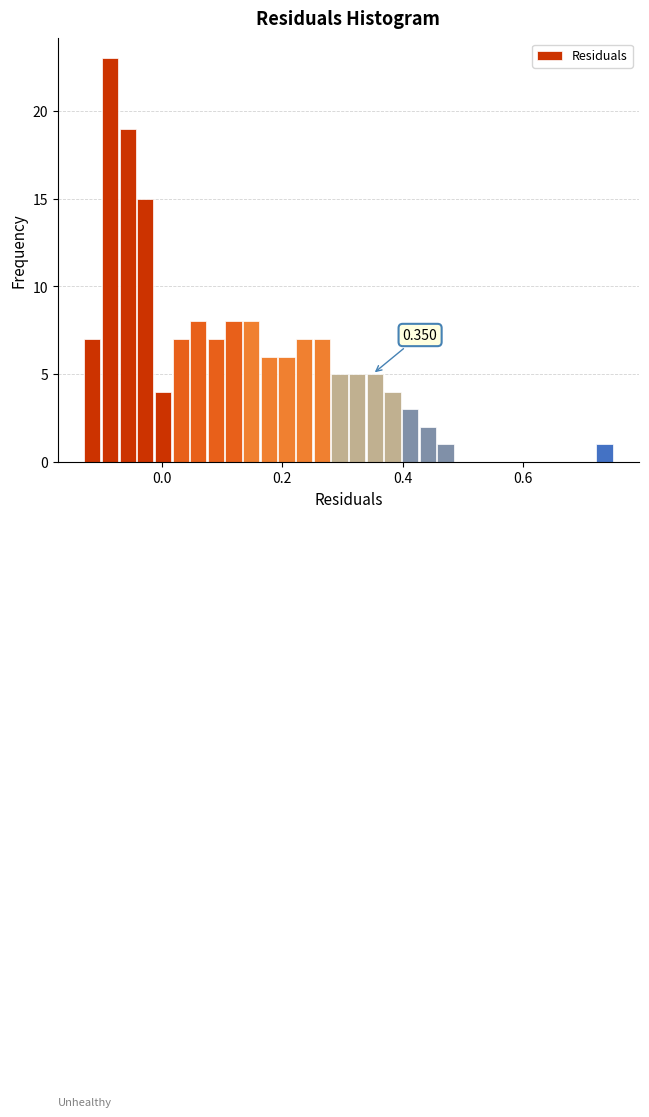

Around what value on the x-axis is the tallest bar? Give the approximate position of its centre, as read against the axis.

-0.08